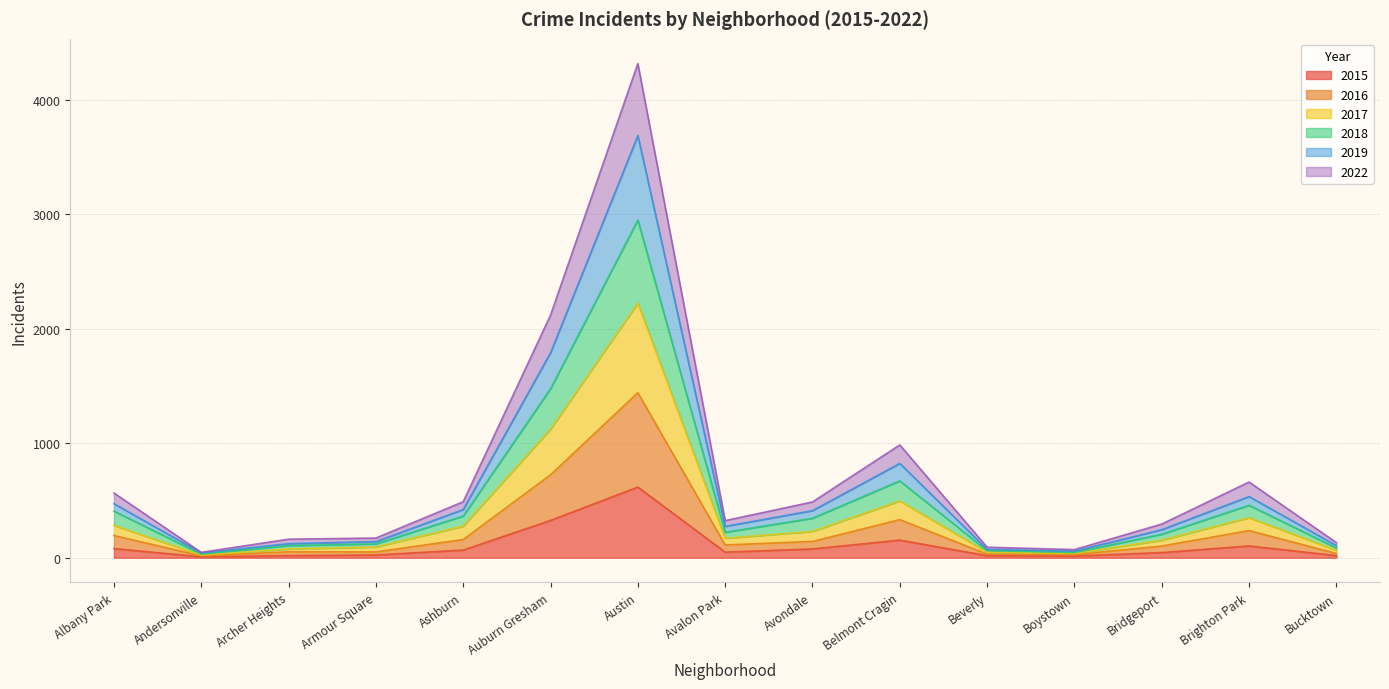

The 2022 series shows 291 at Avondale. True or false?

False